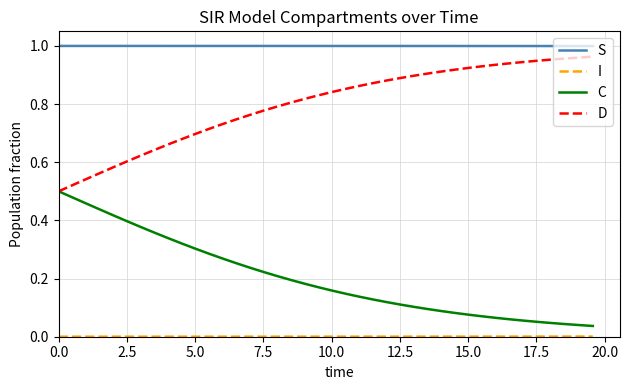

True or false: S and C intersect in this chart.

False